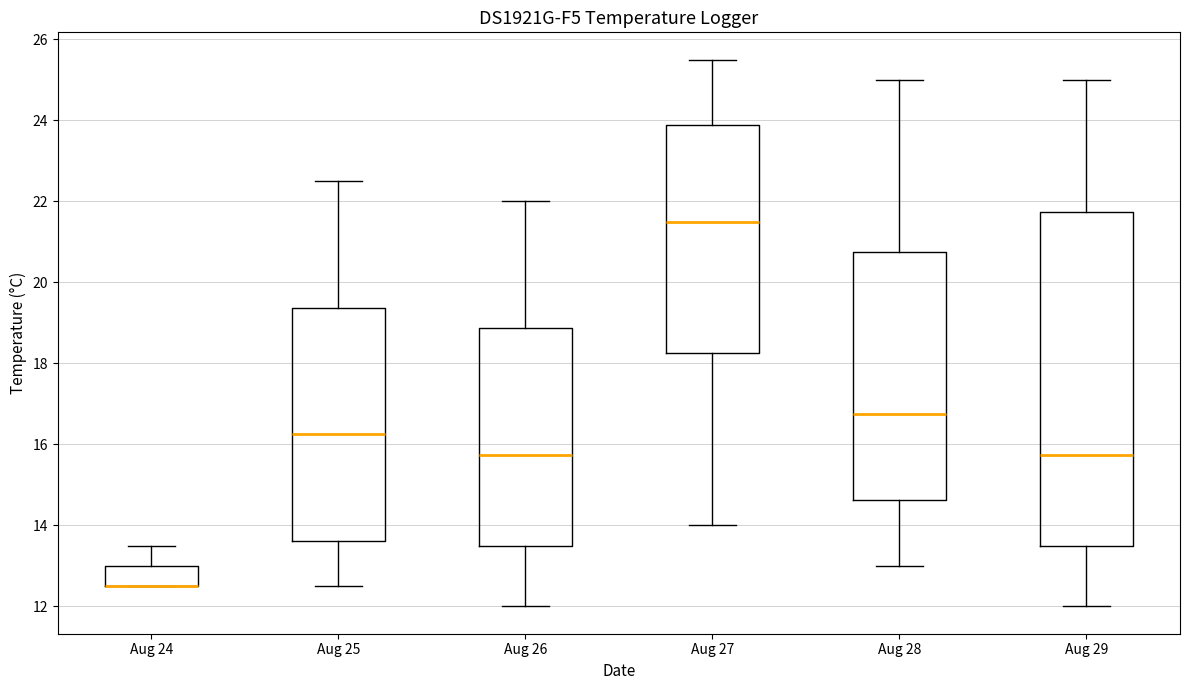

Where is the upper edge of the box for Aug 25 on the y-axis? The values are not printed on the chart, so give them approximately, as read against the axis.

19.4